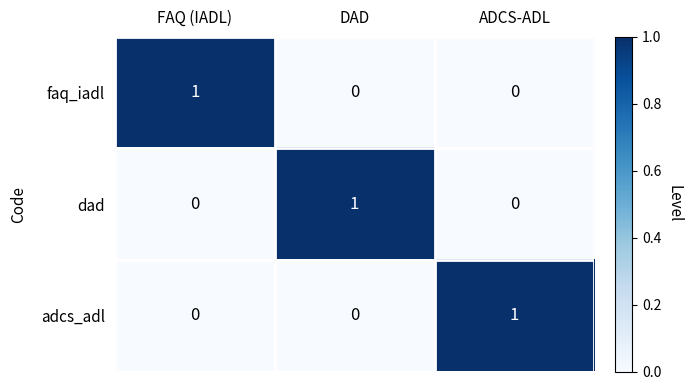

Reading left to right, what are all the values shown in this chart?

faq_iadl: FAQ (IADL)=1	DAD=0	ADCS-ADL=0
dad: FAQ (IADL)=0	DAD=1	ADCS-ADL=0
adcs_adl: FAQ (IADL)=0	DAD=0	ADCS-ADL=1